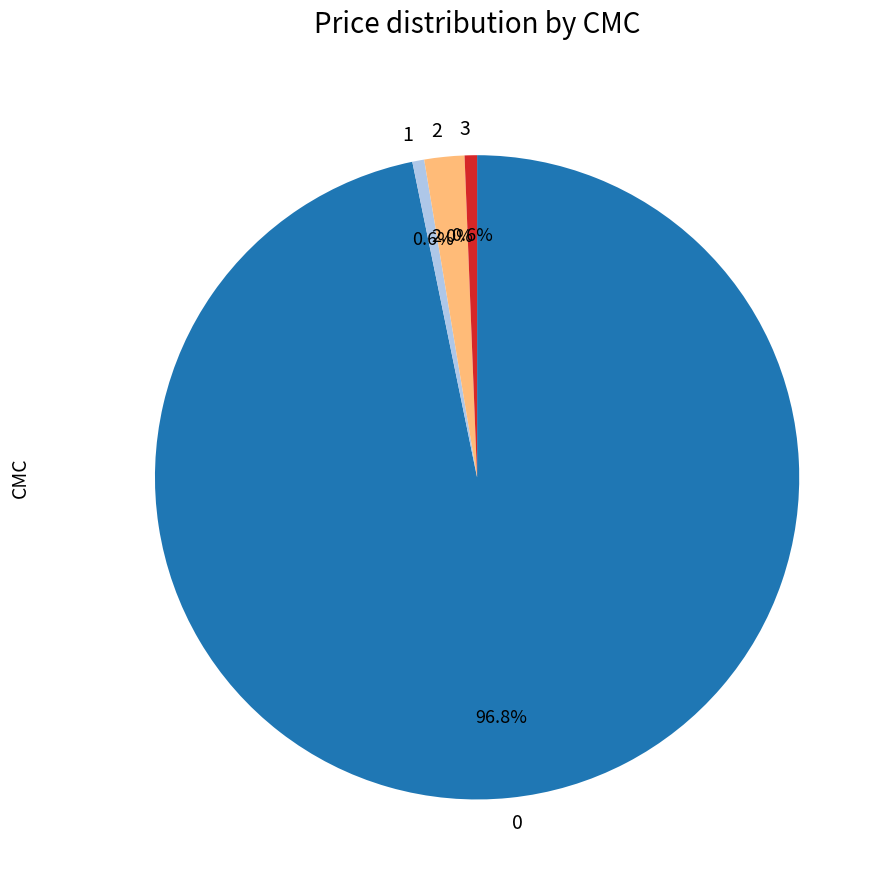

What is the ratio of the value at 1 to the value at 2?

0.3